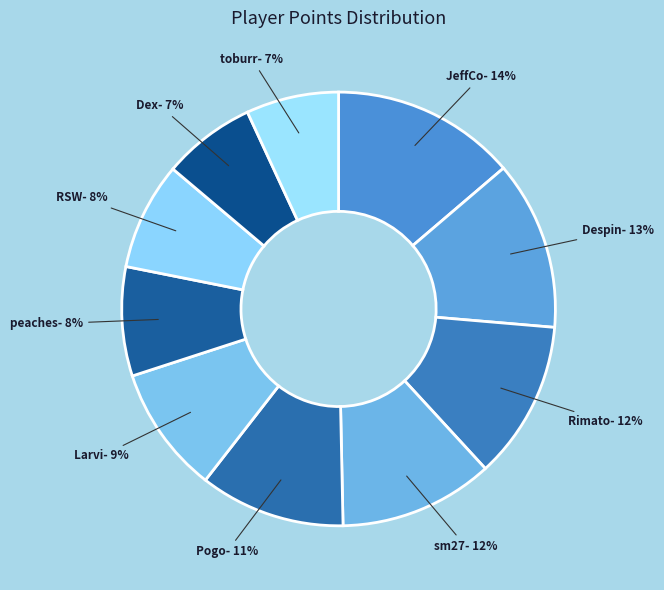

Is there a majority slice in this chart?

No